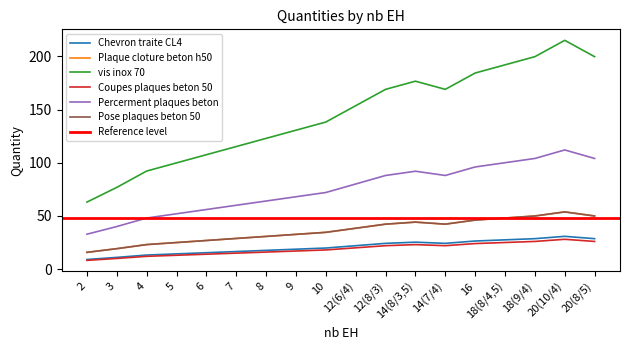

True or false: vis inox 70 and Percerment plaques beton cross at least once.

False